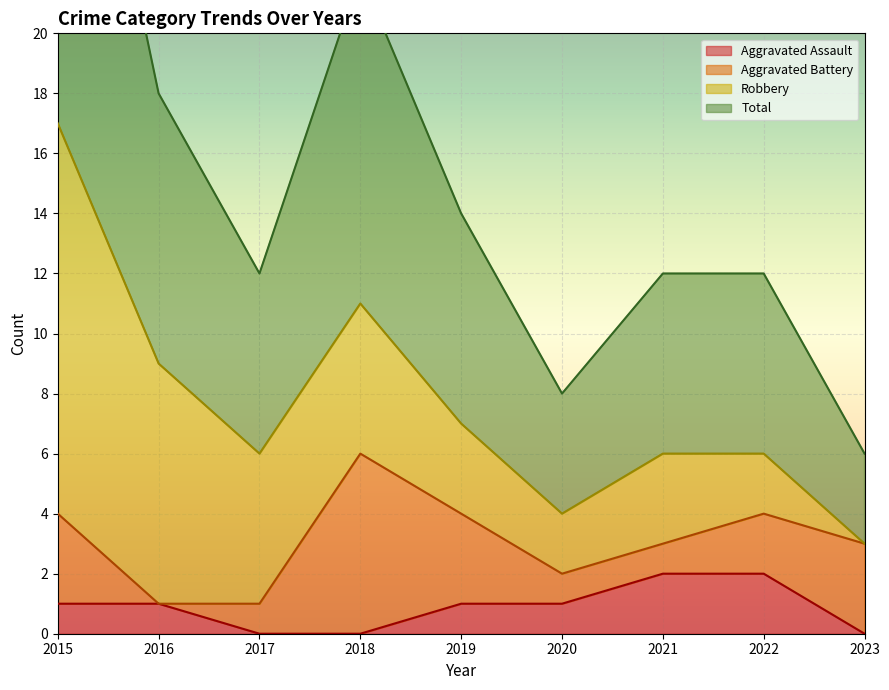

True or false: Aggravated Assault has a value of 1 at 2021.

False